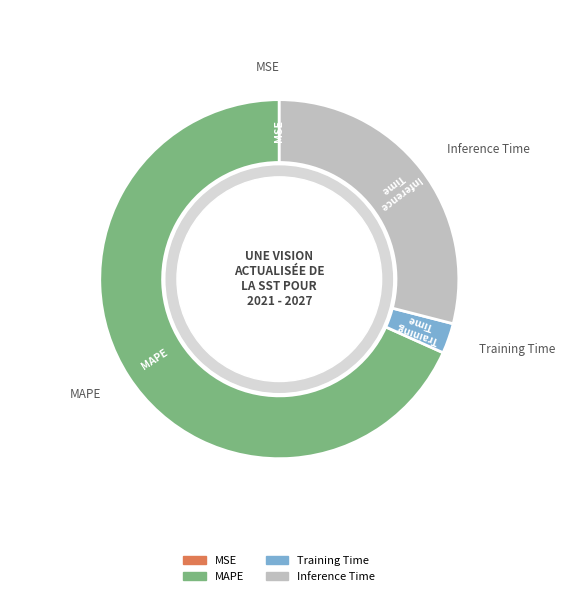

True or false: Training Time accounts for 14% of the total.

False